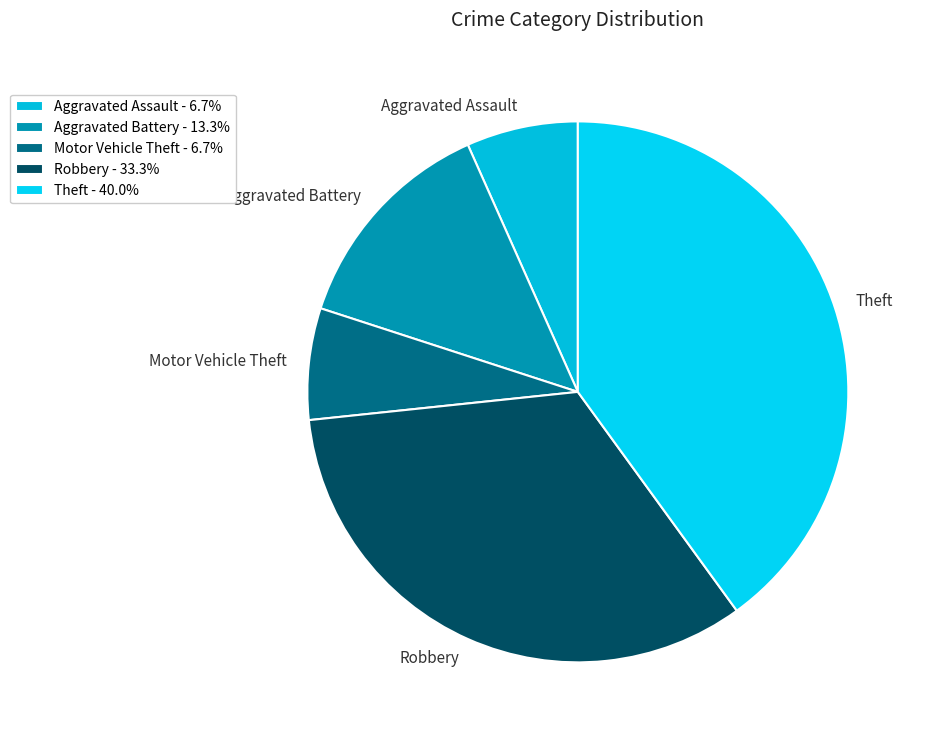

What is the change in value from Aggravated Battery to Theft?

+4